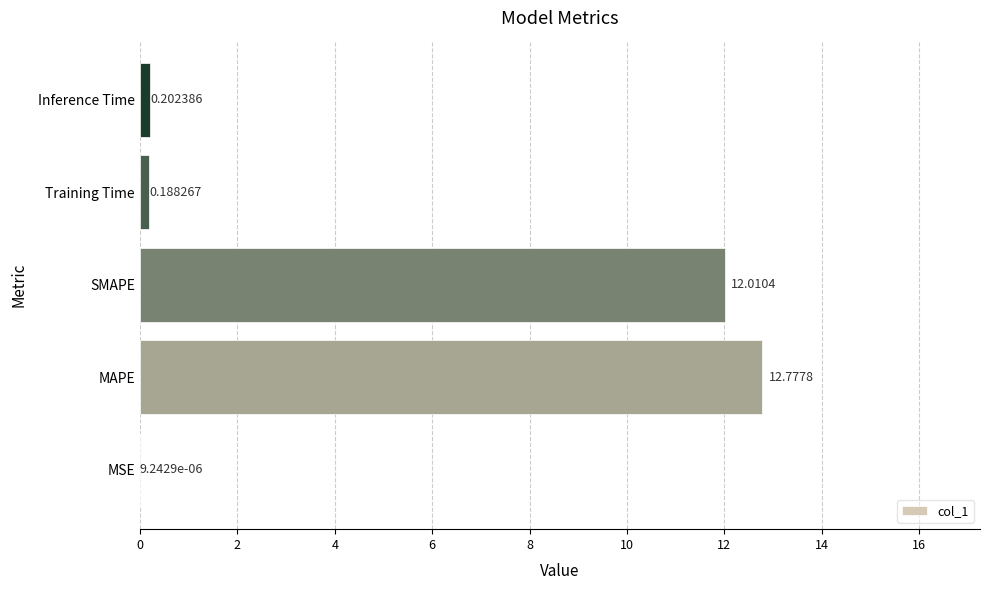

Count the number of categories in the chart.

5